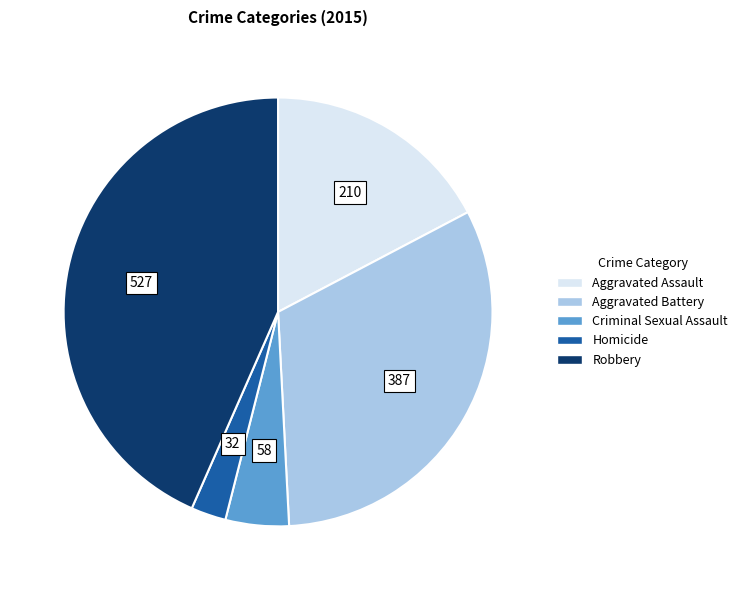

What is the ratio of the value at Aggravated Battery to the value at Criminal Sexual Assault?

6.7